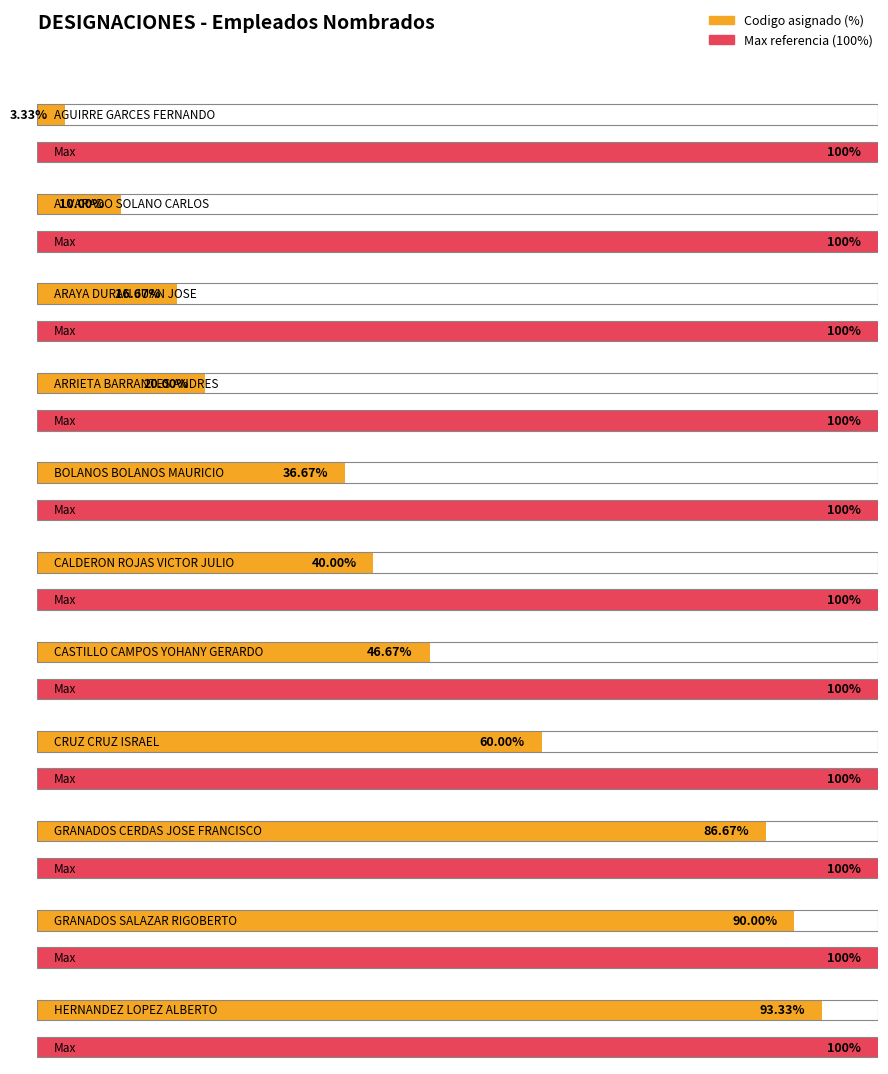

What is the highest value of the Designated (CODIGO) series?

28